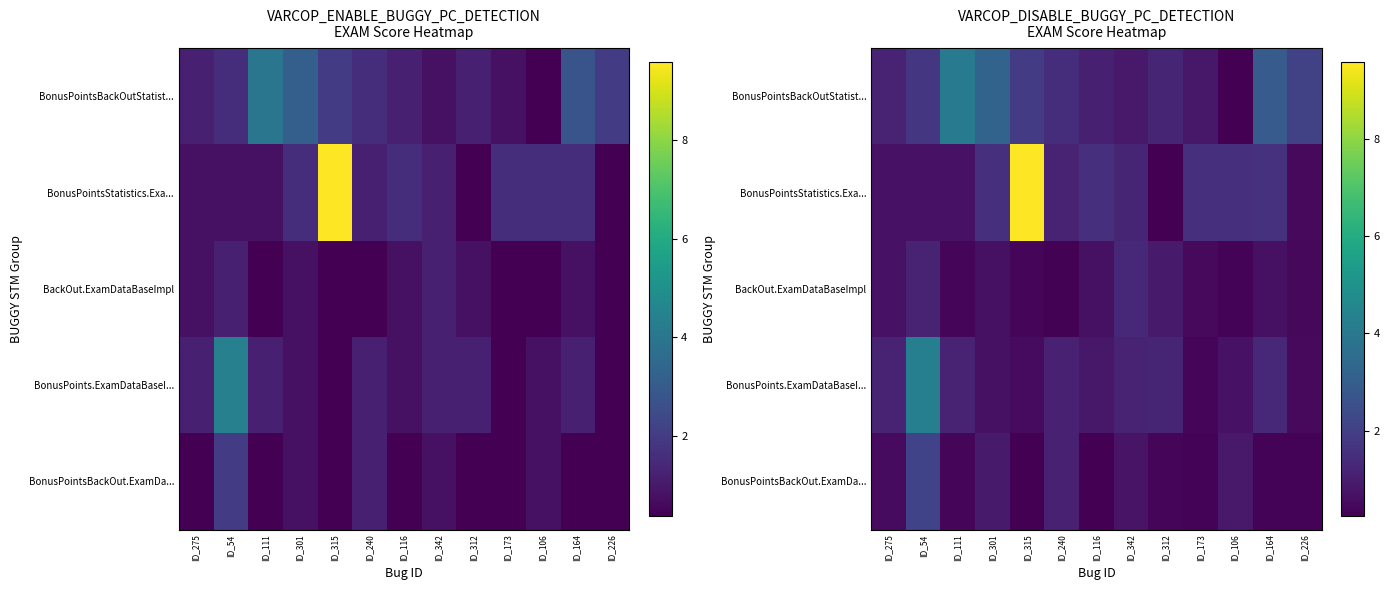

Read the row_4 value at ID_342.

0.7